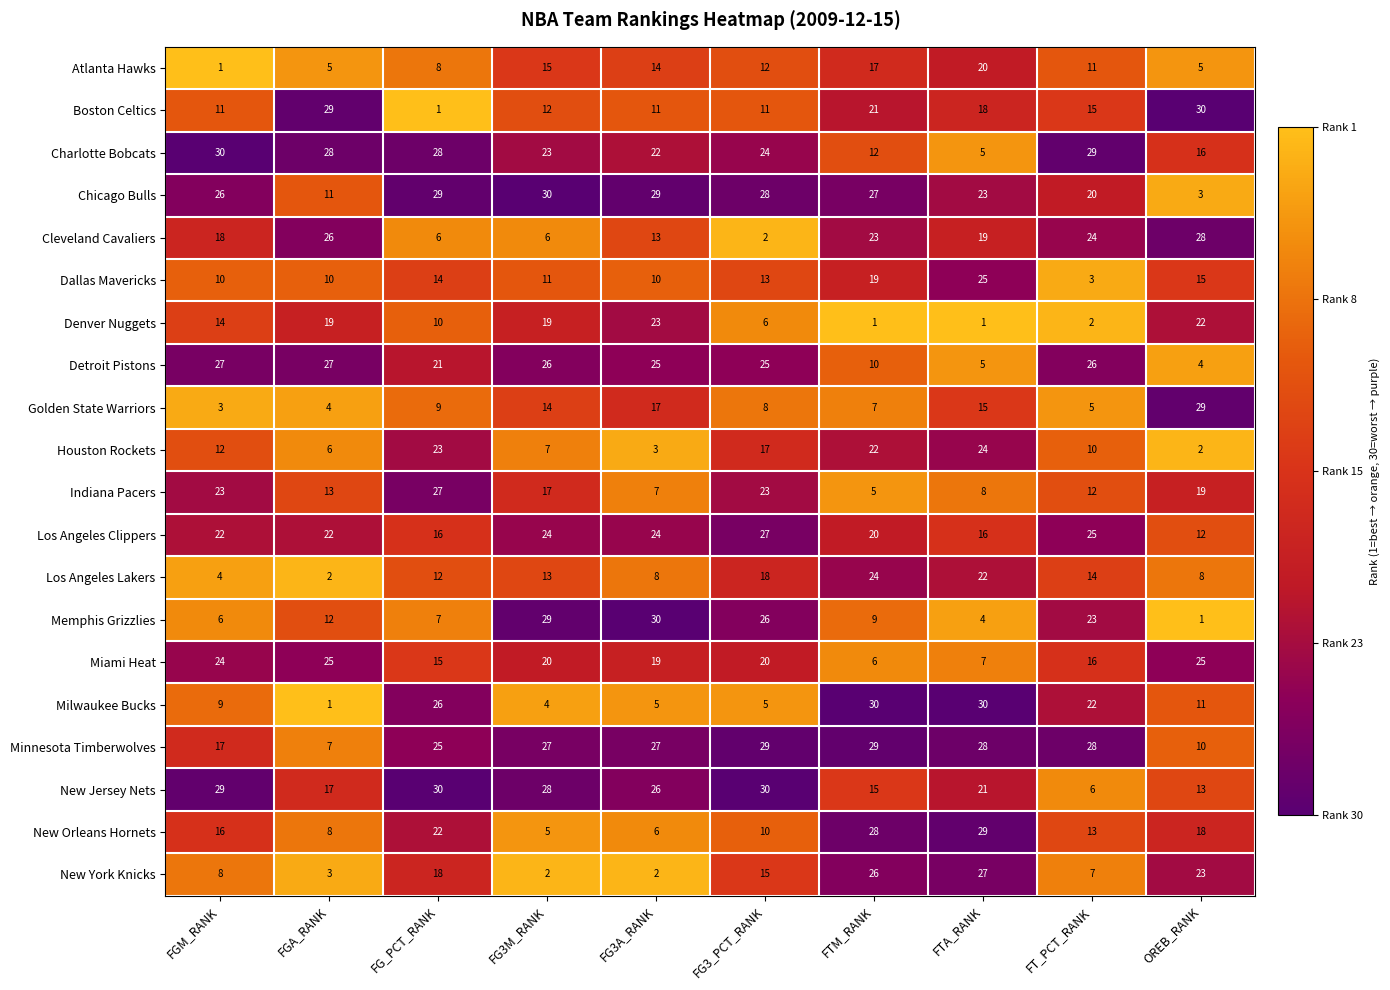

At which category is the sum across all series the highest?

FTM_RANK